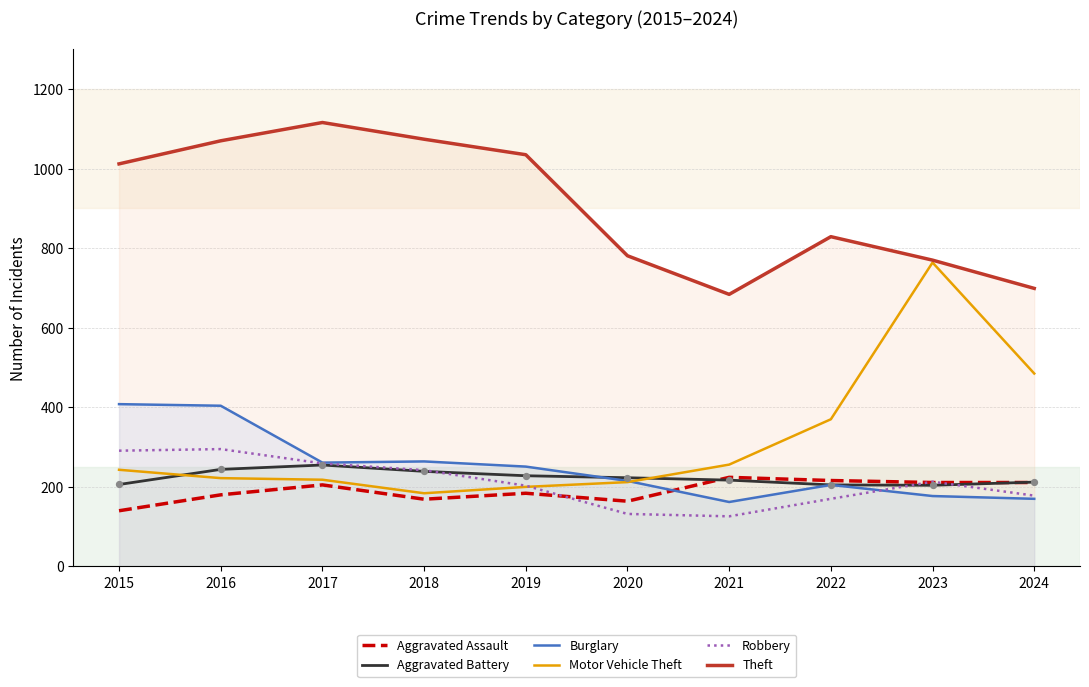

At which category is the sum across all series the highest?

2016